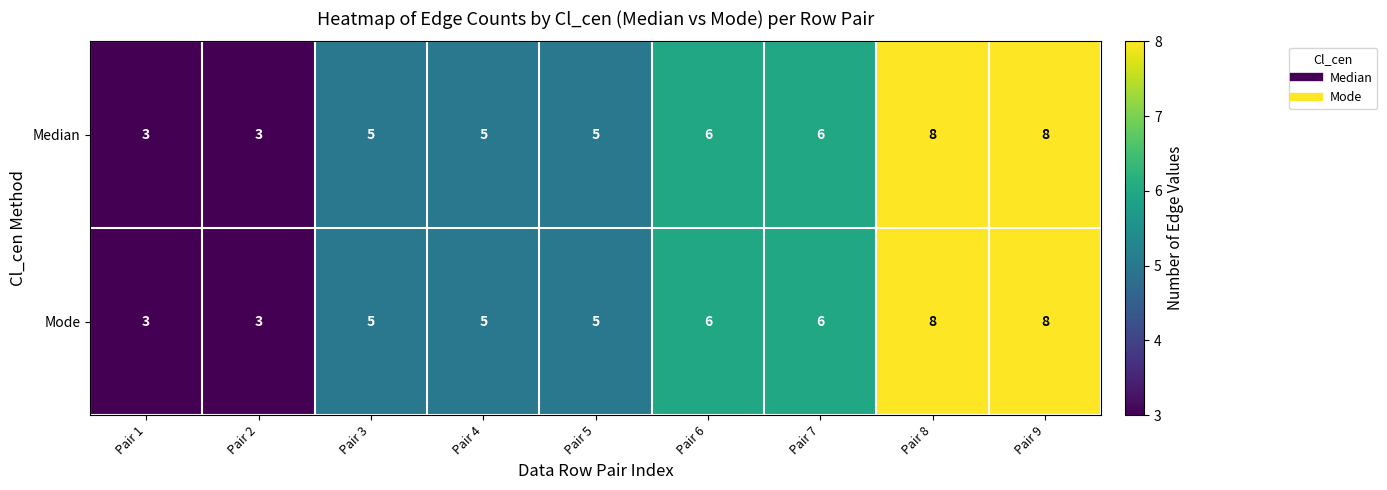

What is the smallest value displayed?

3